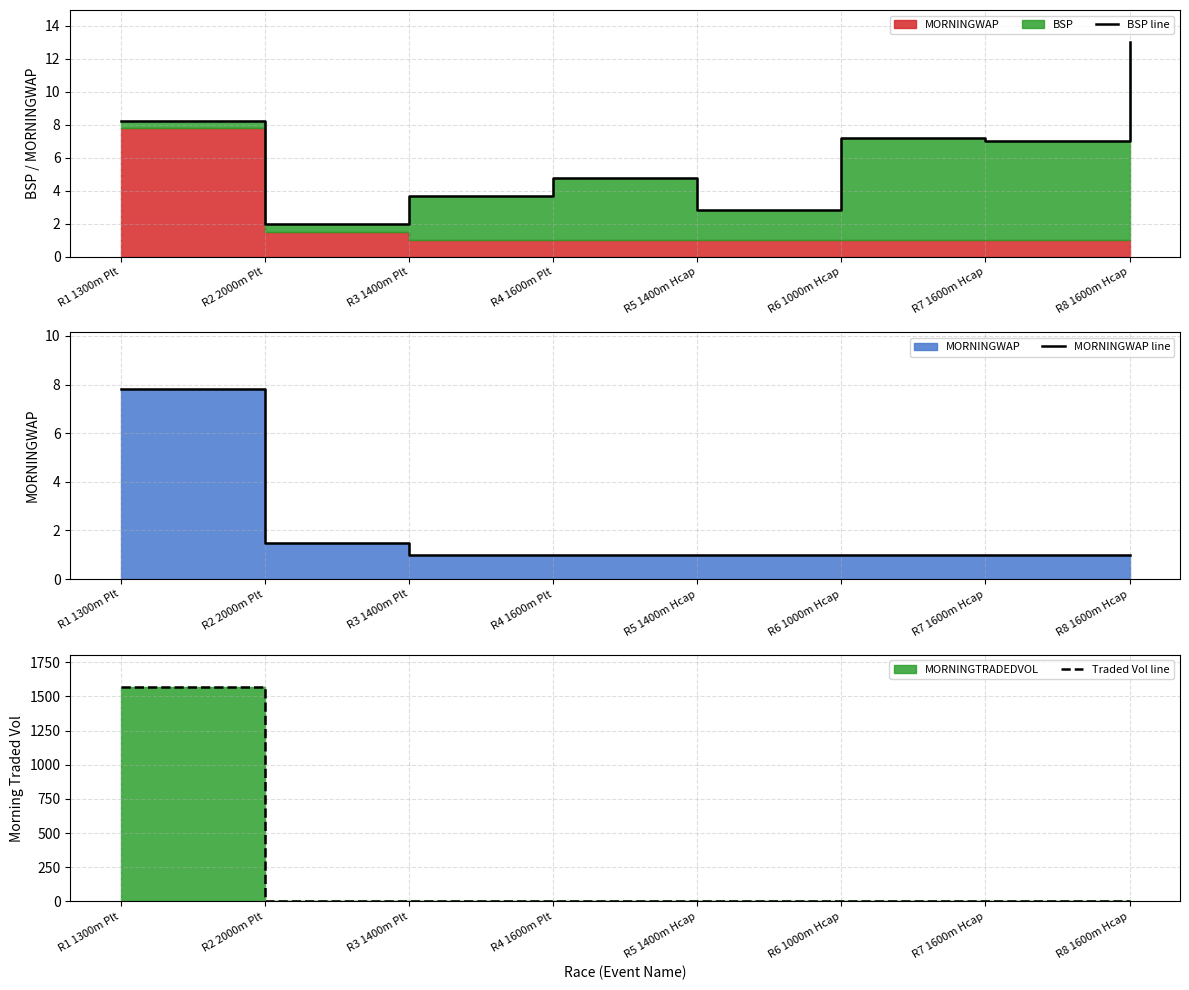

What is the value of the BSP line point at the 8th from the left?

13.0